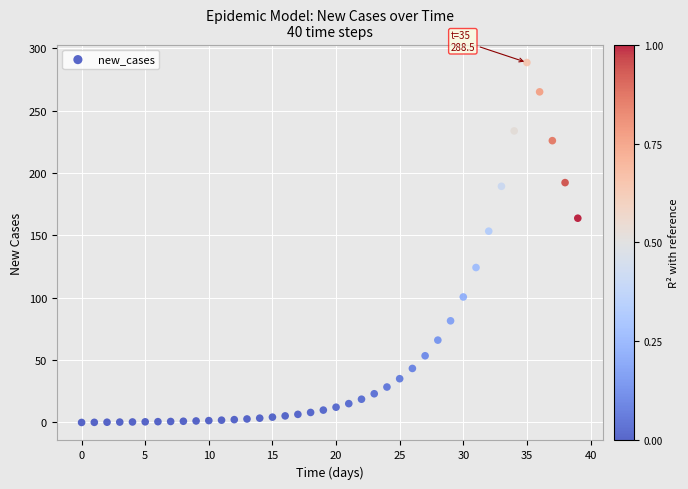

What Y value in the scatter plot is closest to 144?

153.3